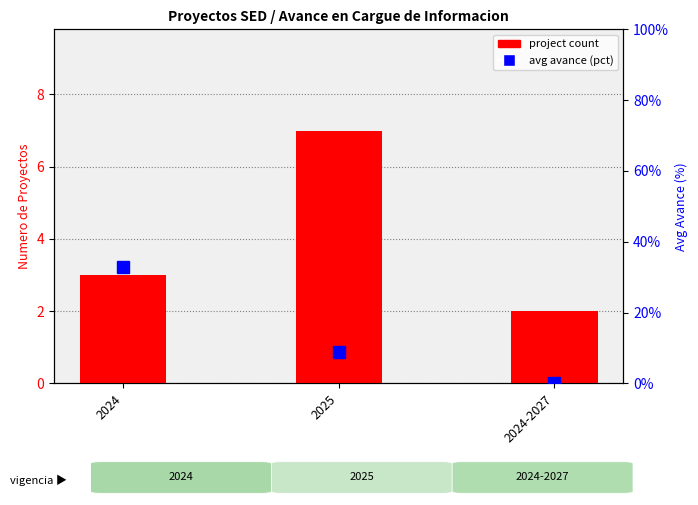

At which label does avg avance reach its peak?

2024